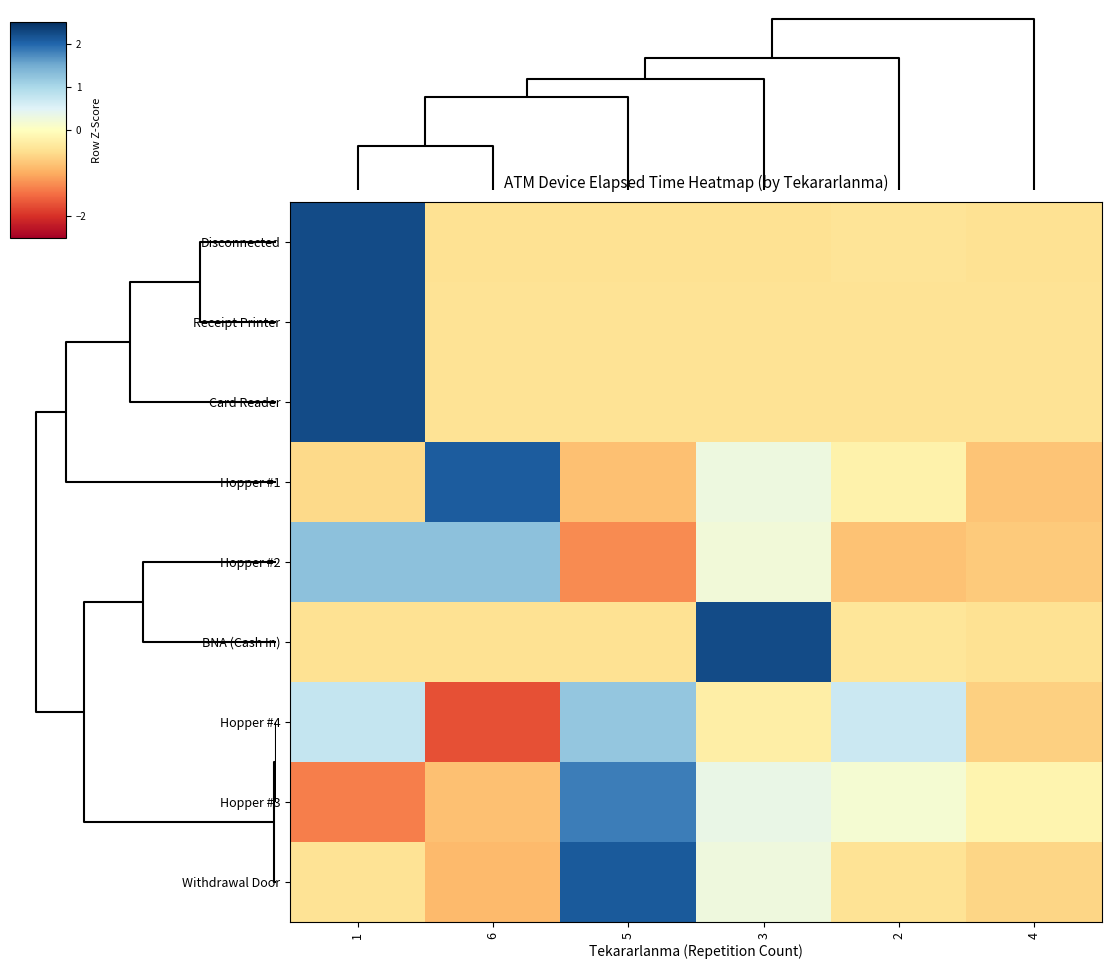

At which category is the sum across all series the highest?

1